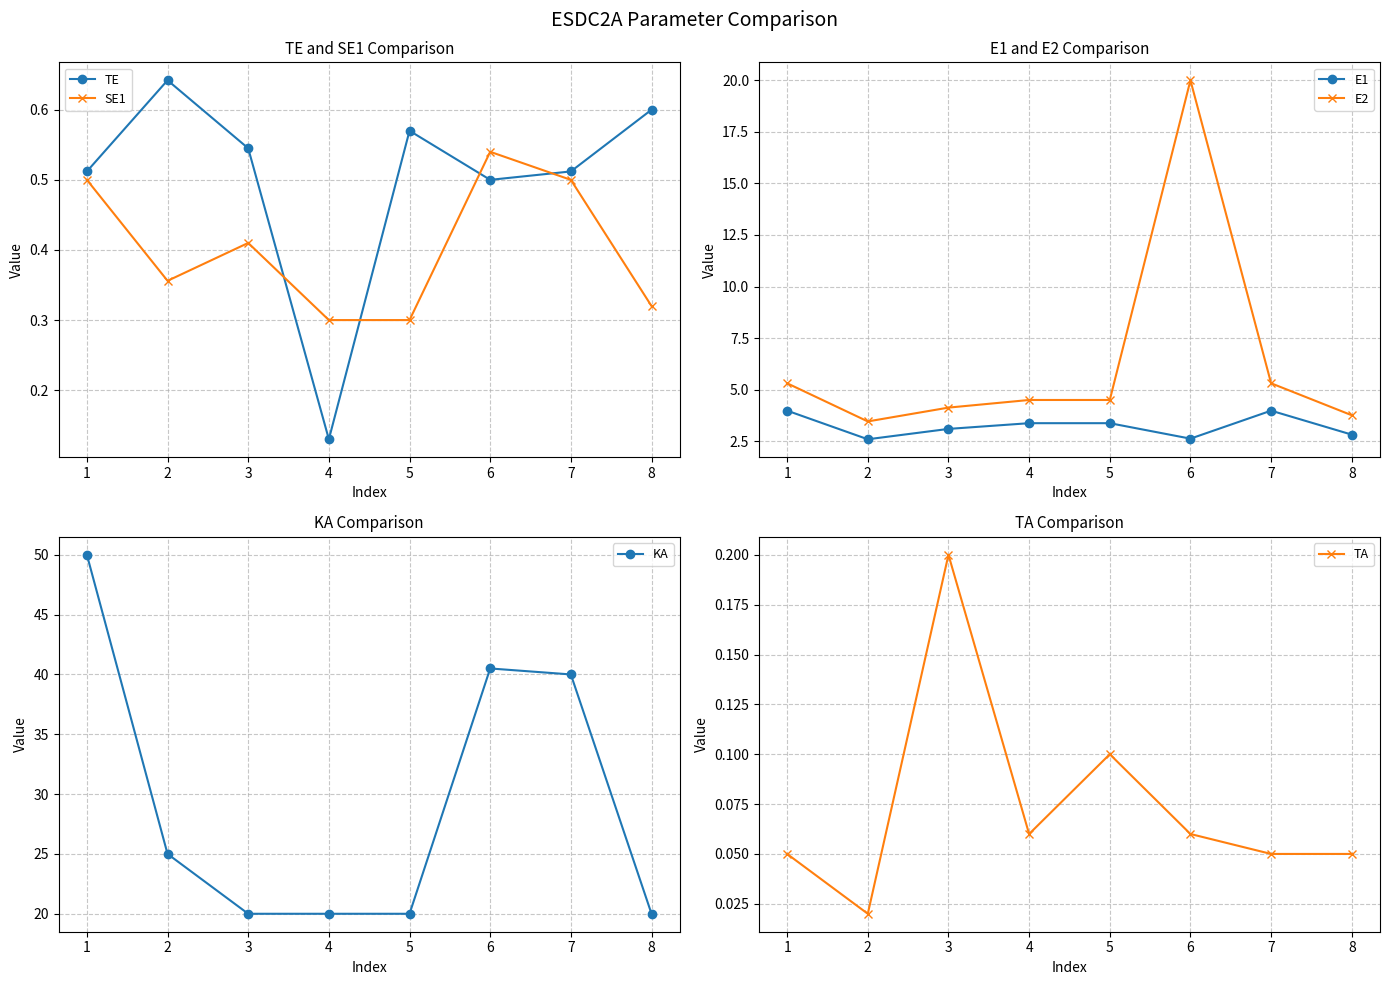

What is the sum of all KA values?

235.5